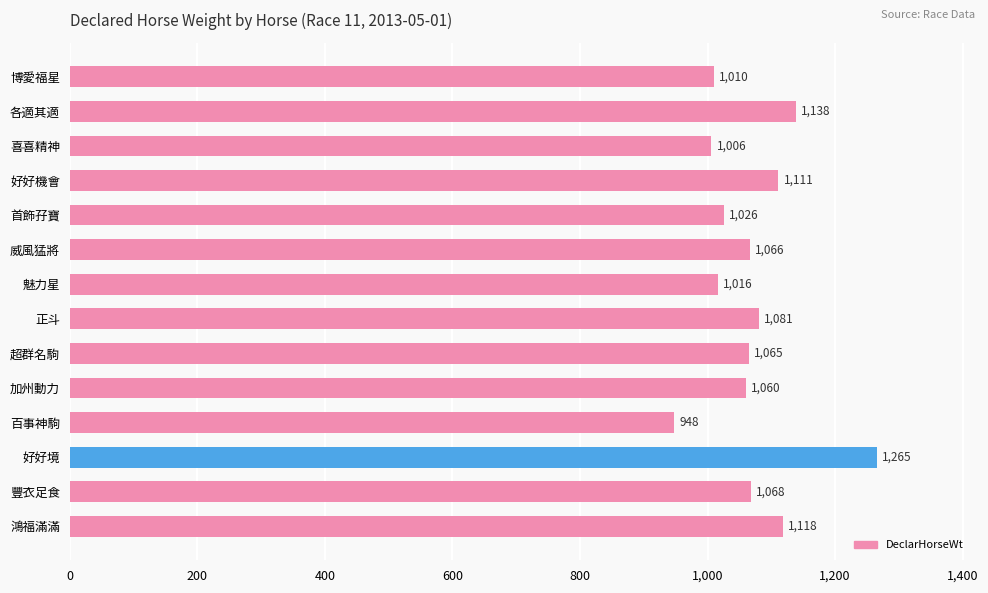

Does the chart contain any negative values?

No